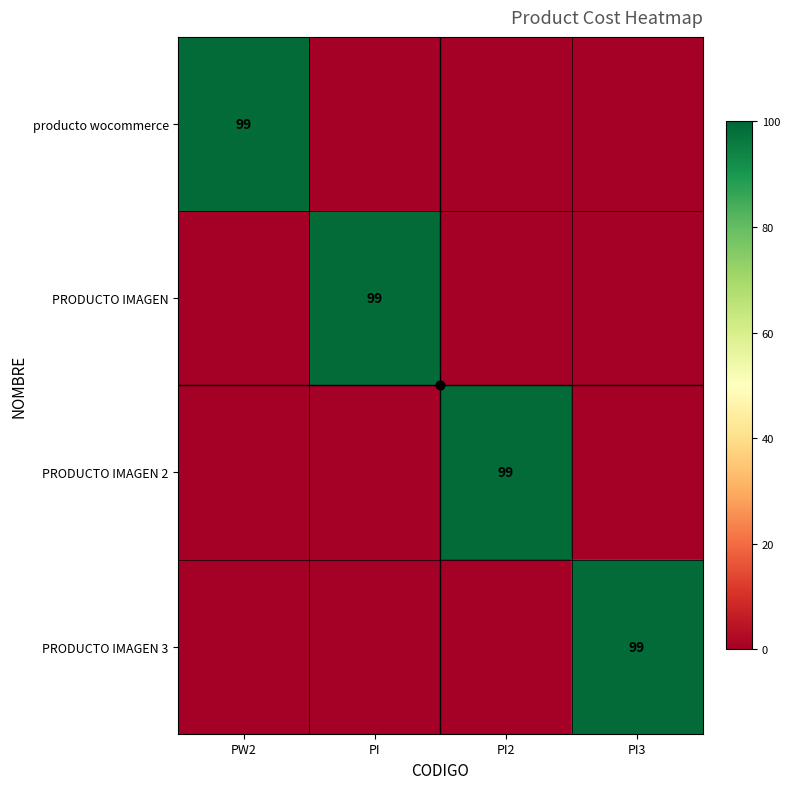

Count the PRODUCTO IMAGEN values in the range 0 to 99.

4